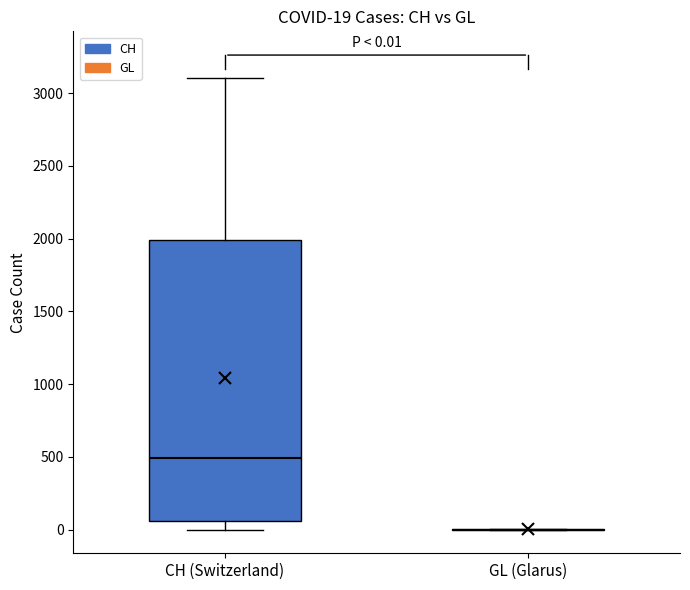

Which box is the tallest, from its lower edge to its upper edge?

CH (Switzerland)